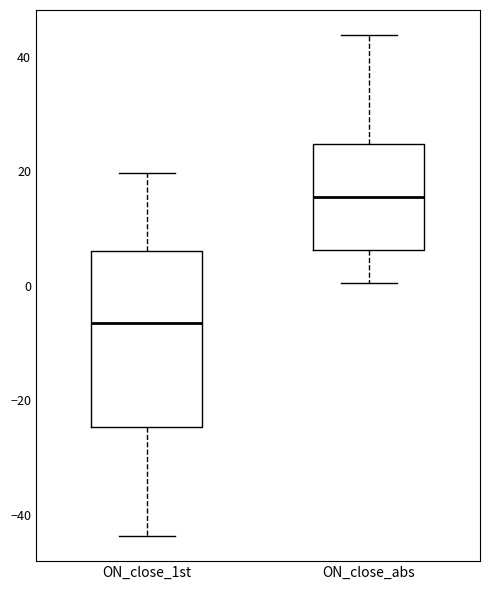

Reading left to right, transcribe this box plot: for each box, give where its median line is, the range the box spans, and where its two whiskers end, as read against the y-axis. The values are not printed on the chart, so give them approximately, as read against the axis.

ON_close_1st: median -6, box -24 to 6, whiskers -44 to 20
ON_close_abs: median 16, box 6 to 24, whiskers 0 to 44